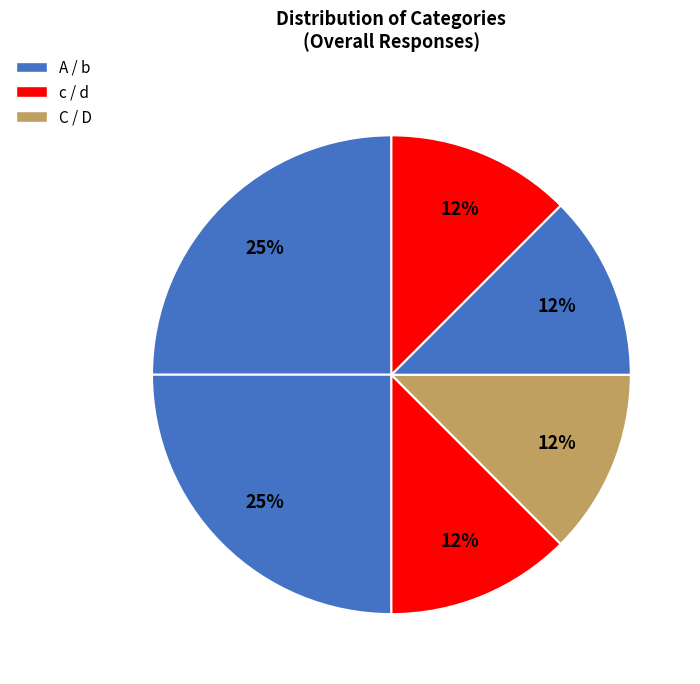

Count the number of slices in the pie.

6